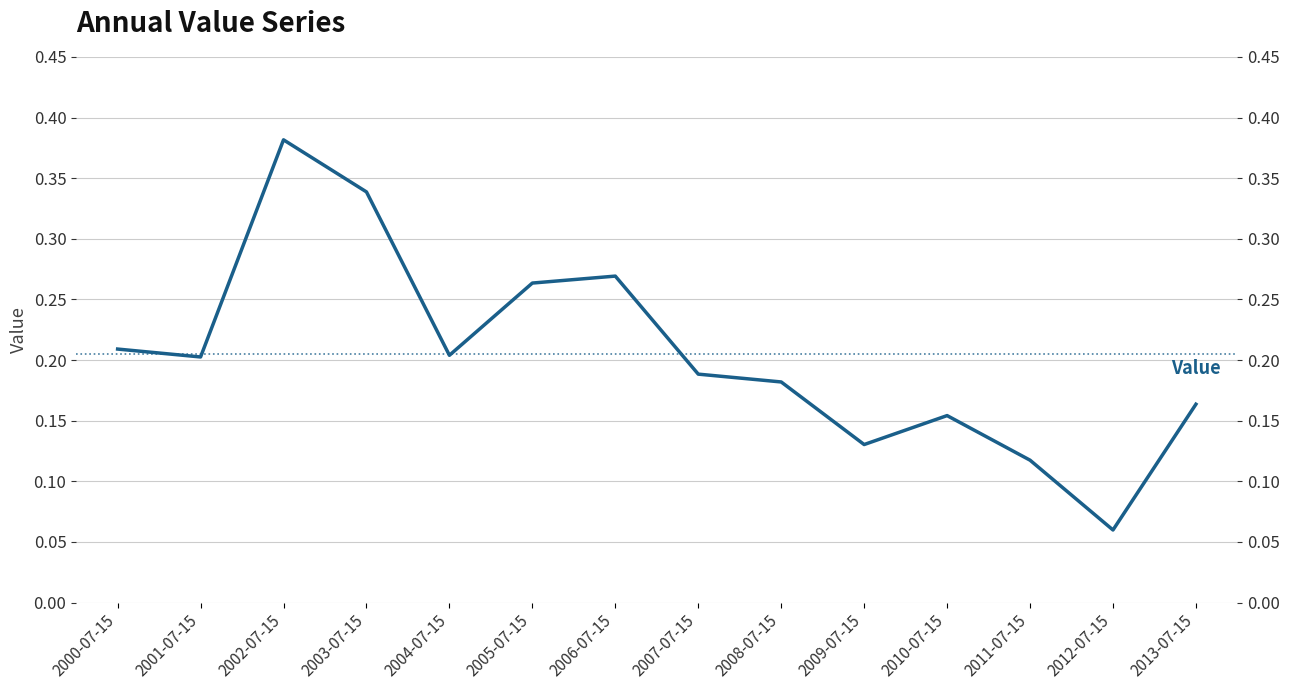

What is the average value?

0.2